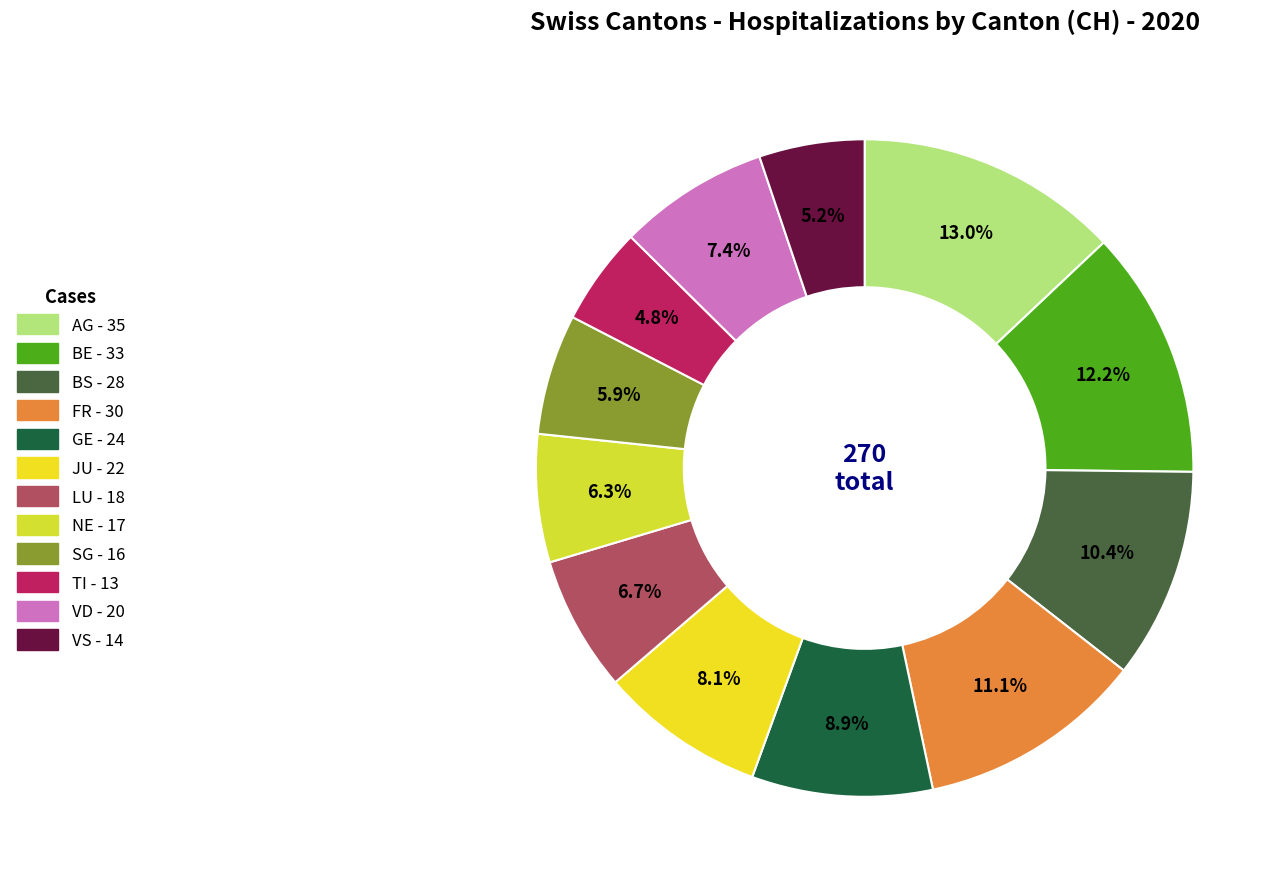

Combined, what portion of the pie is TI and BE?

17.0%